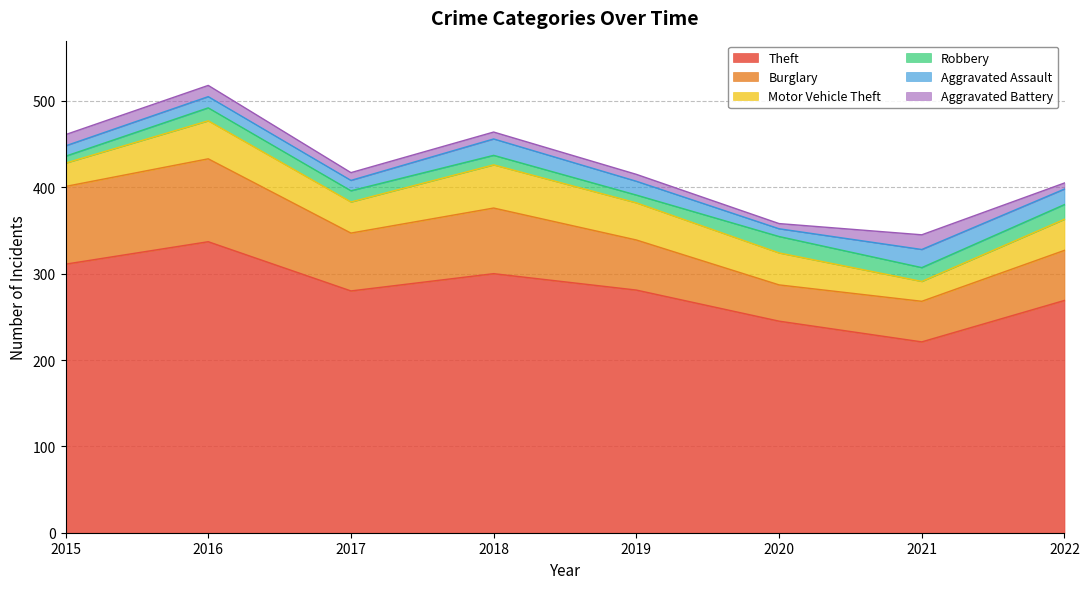

Where does the Motor Vehicle Theft series first go above 37?

2016